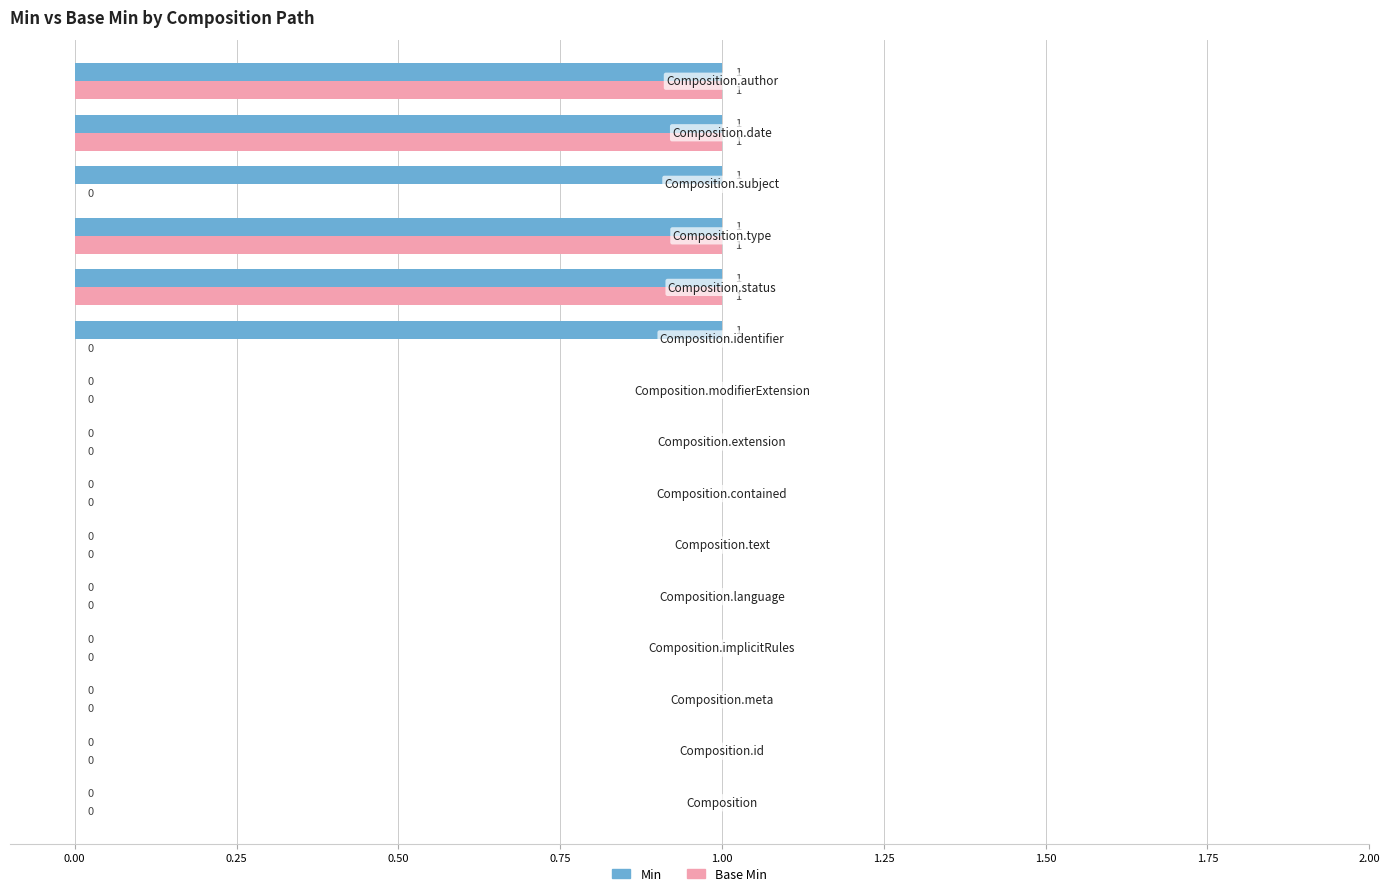

How many Base Min values are between 0 and 1?

15